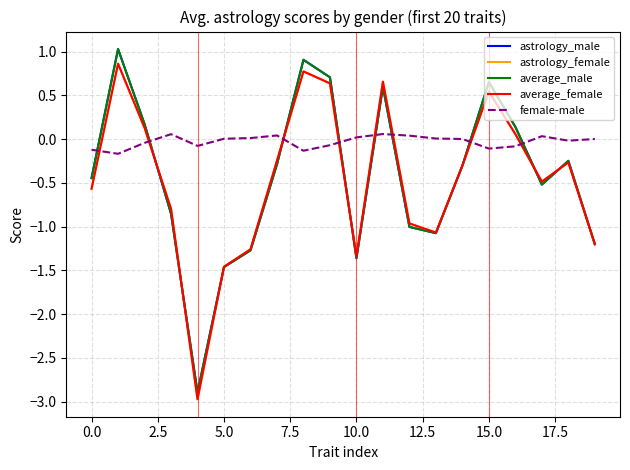

Which series has the largest range (max minus min)?

astrology_male